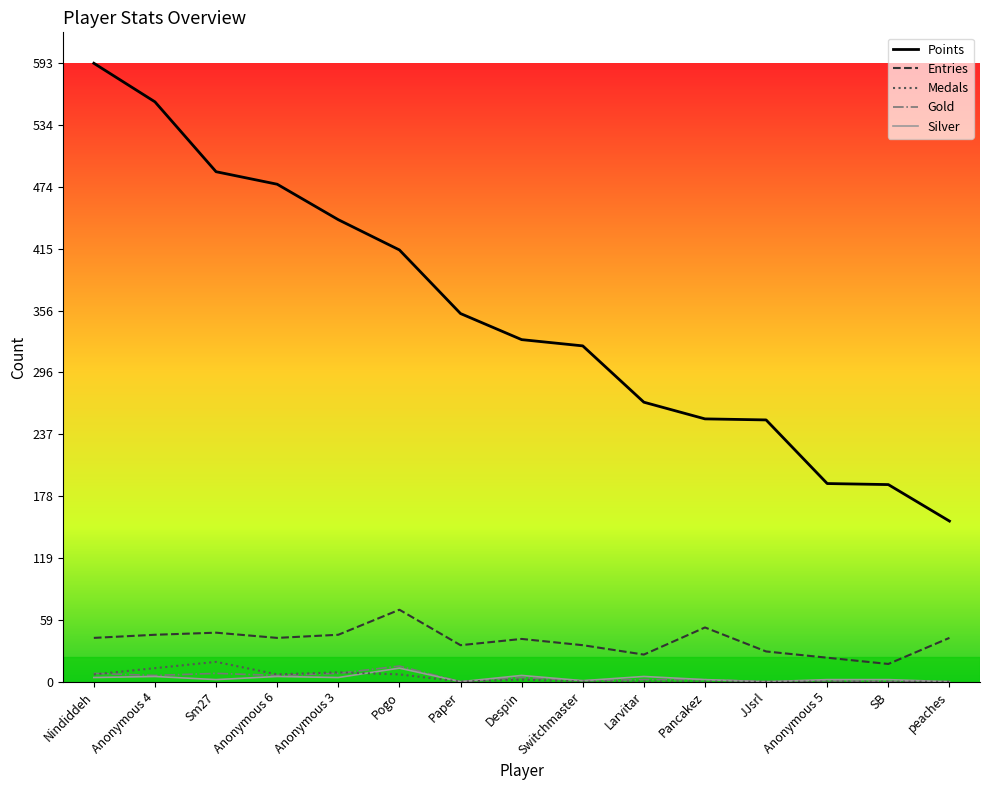

Is this an area chart (filled region under the line)?

No